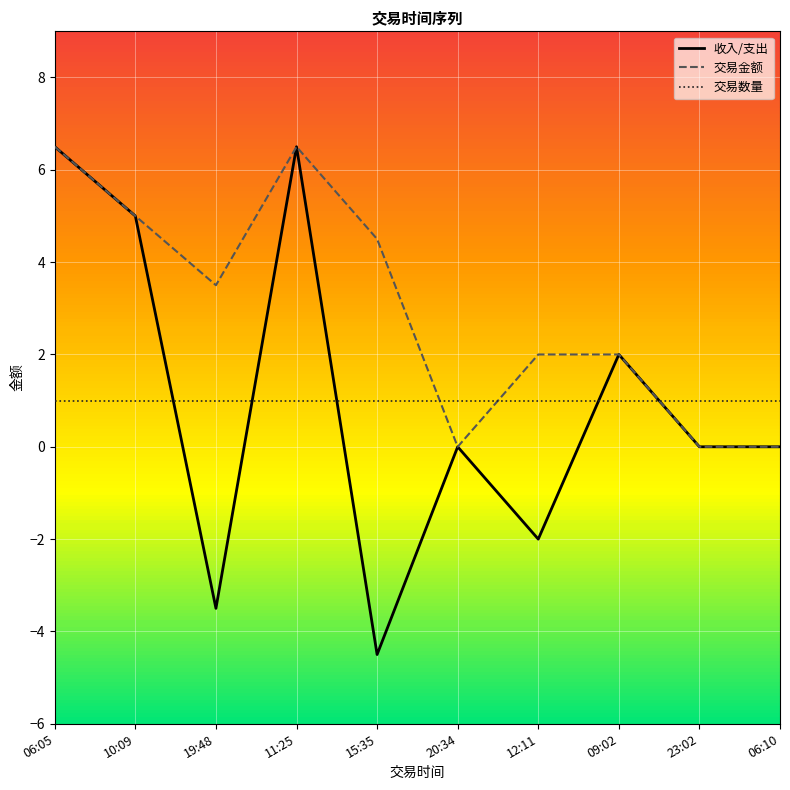

Which series ends up on top after the final intersection of 交易数量 and 交易金额?

交易数量